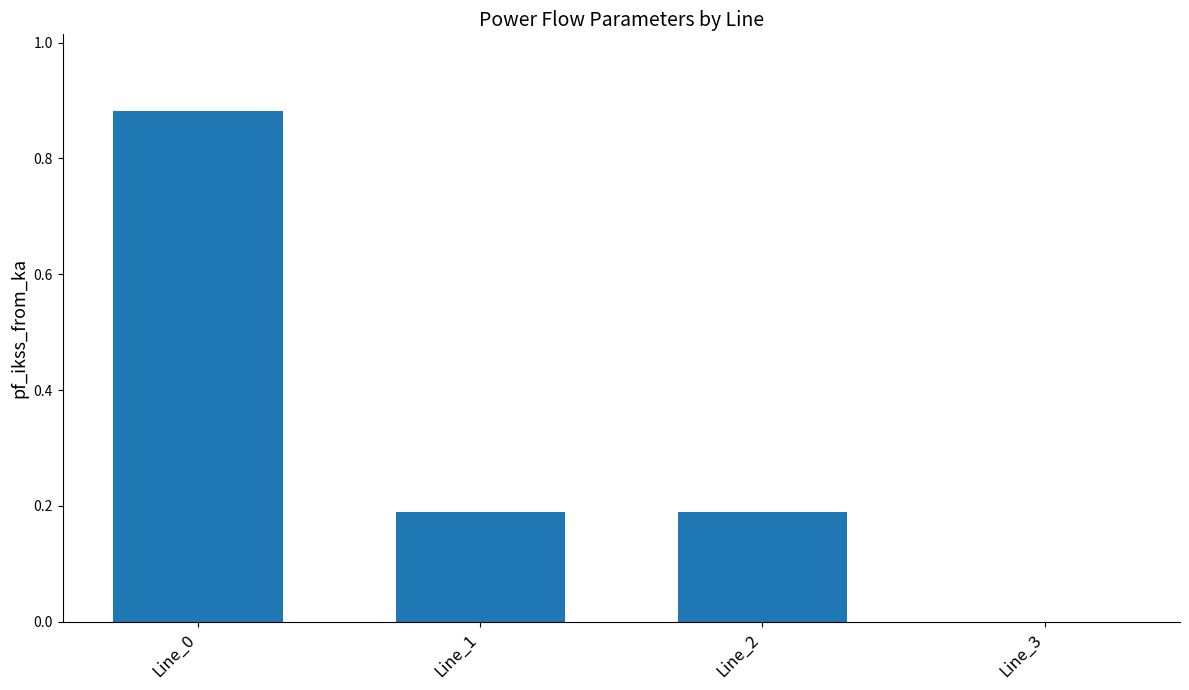

Are the bars horizontal?

No